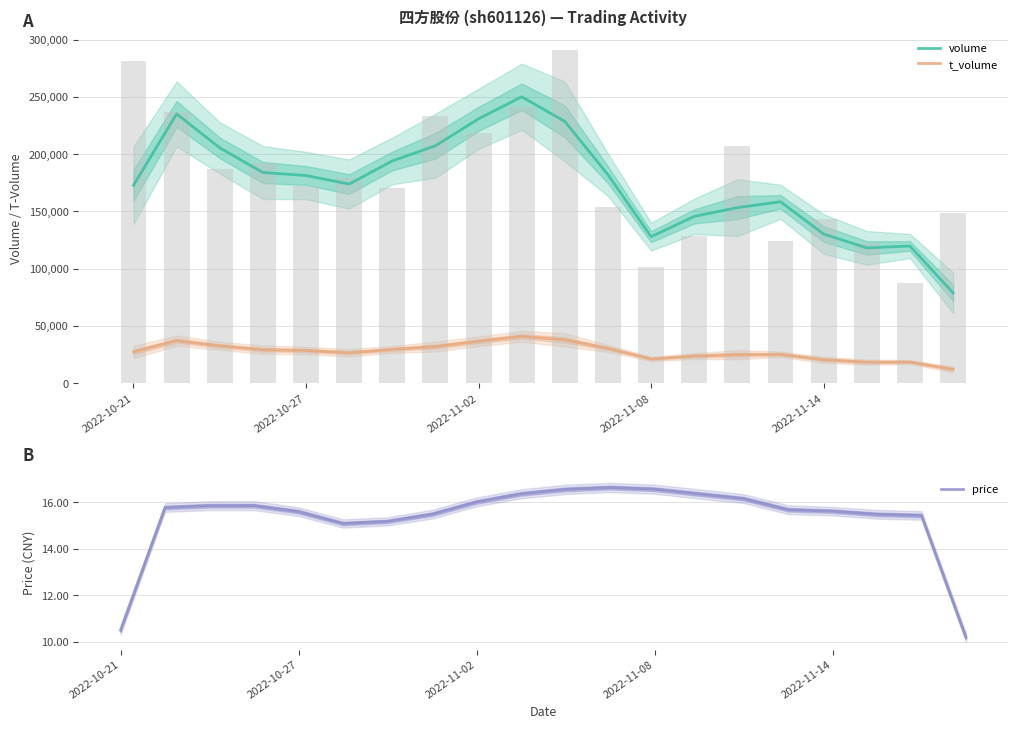

The value of price at 2022-11-14 is 9.9. True or false?

False